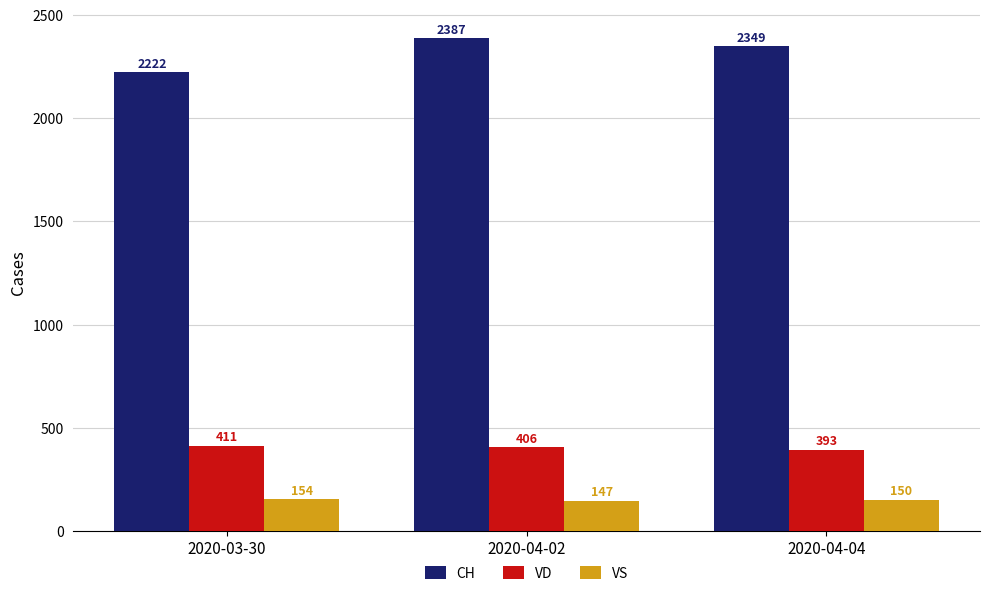

Does the chart contain stacked bars?

No